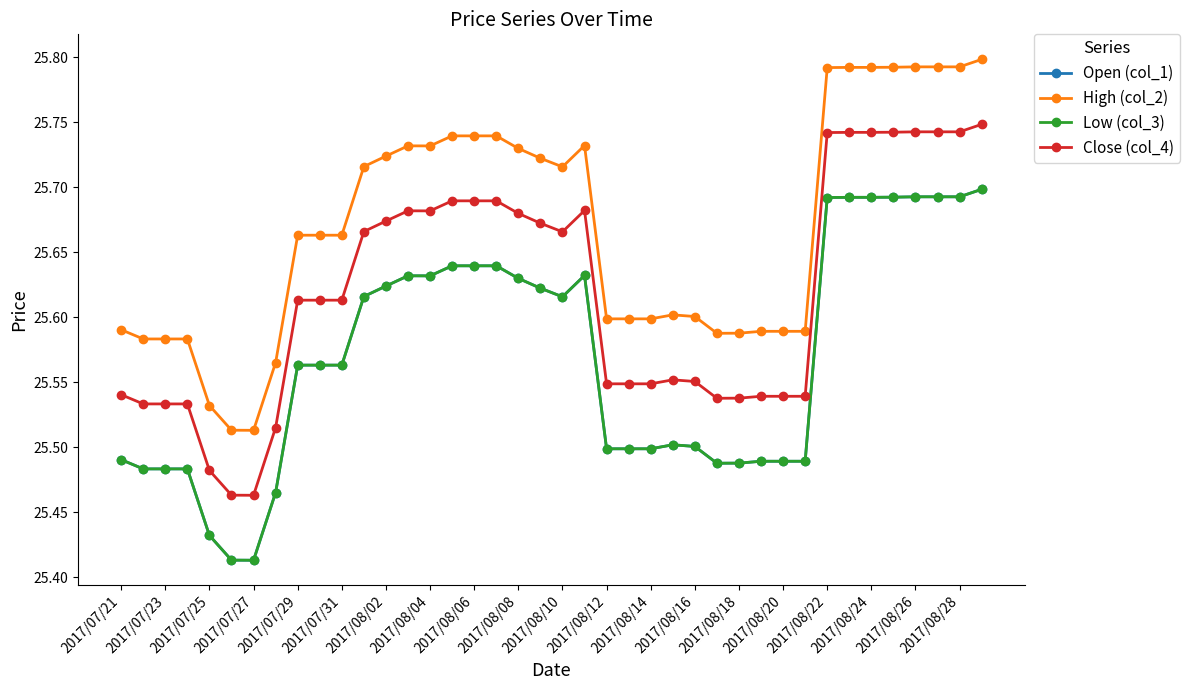

At which category is the sum across all series the highest?

39